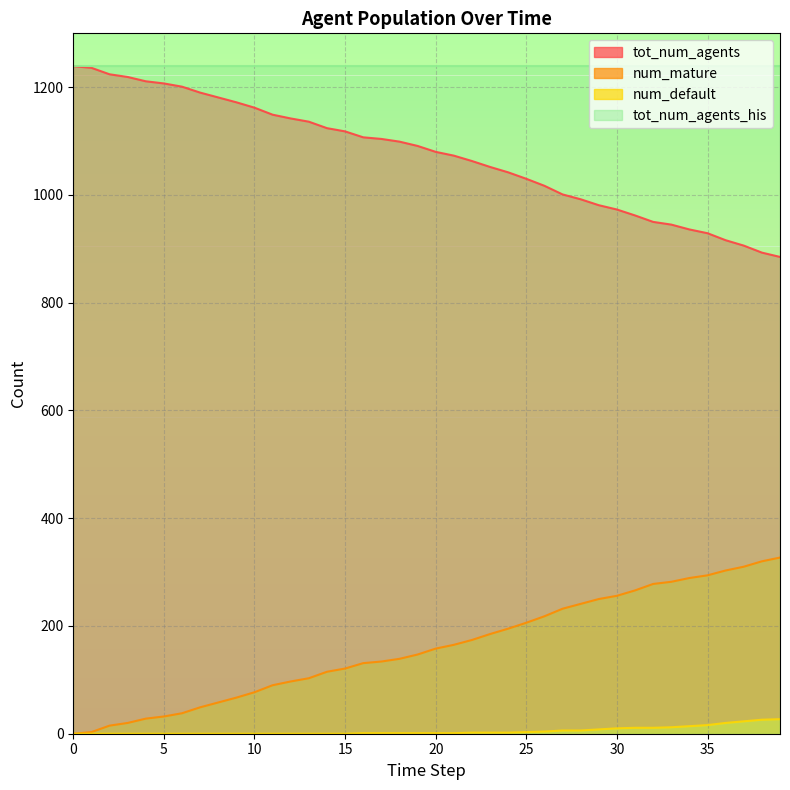

At 30, list the series in order from smallest to largest.

num_default, num_mature, tot_num_agents, tot_num_agents_his